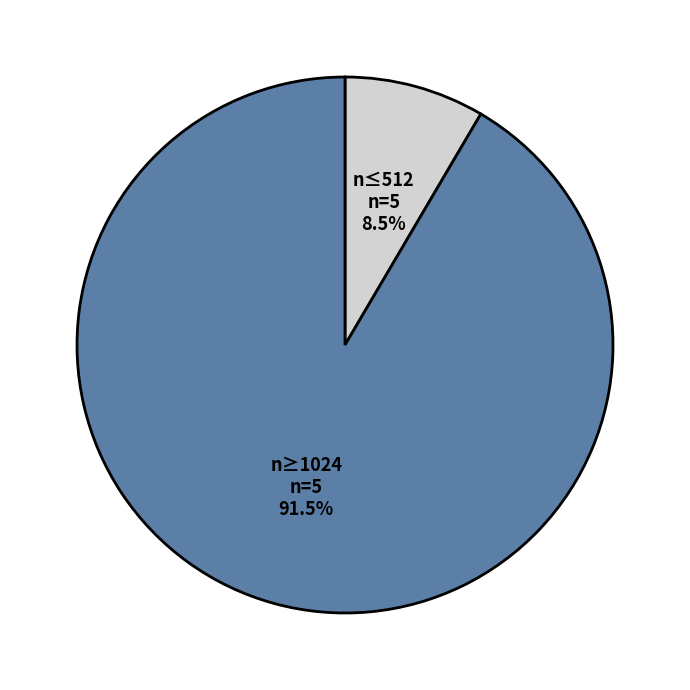

How many slices are in this pie chart?

2